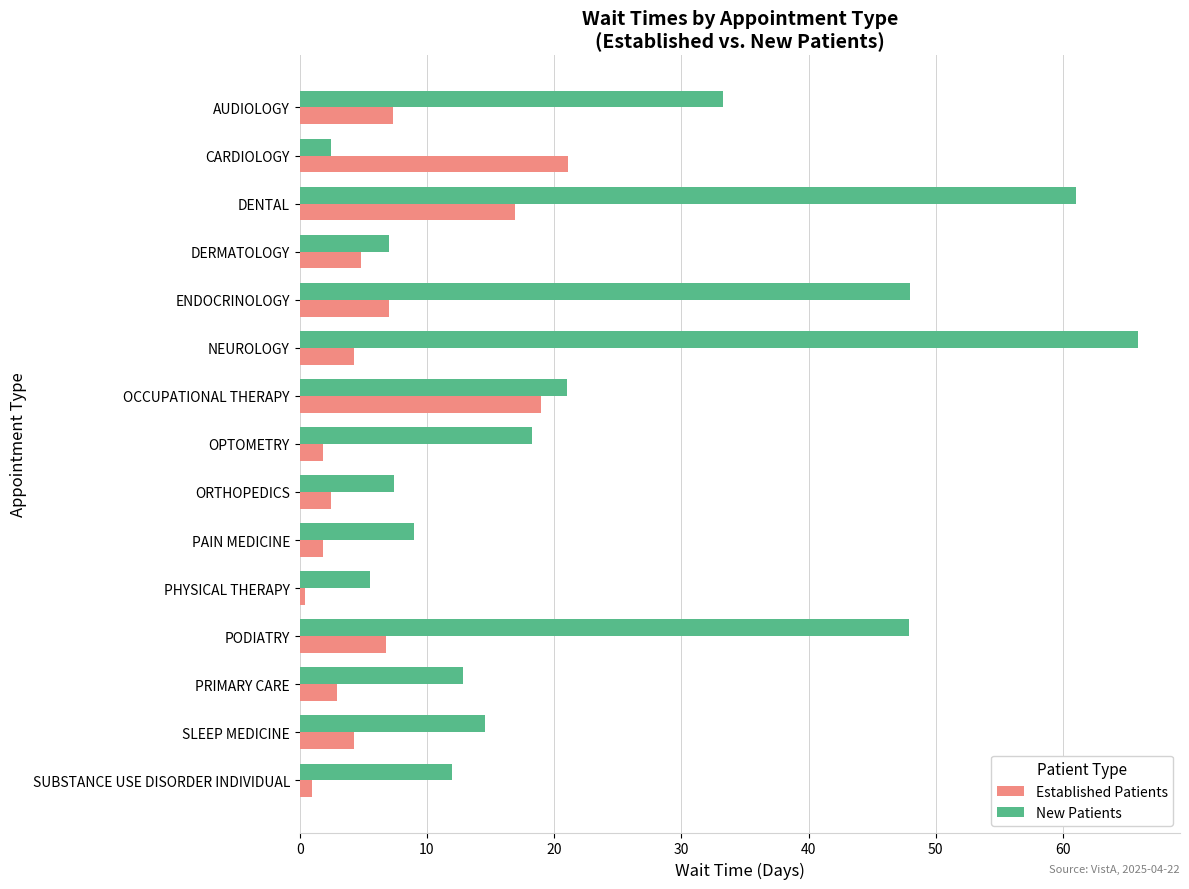

What is the approximate value of Established Patients at NEUROLOGY?

4.3